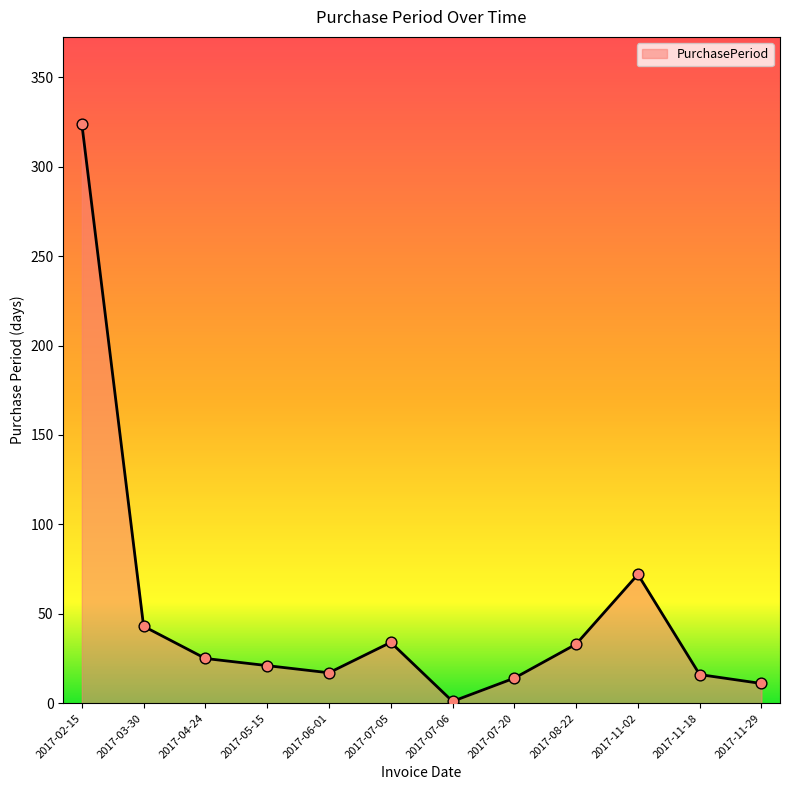

What is the change in value from 2017-04-24 to 2017-11-29?

-14